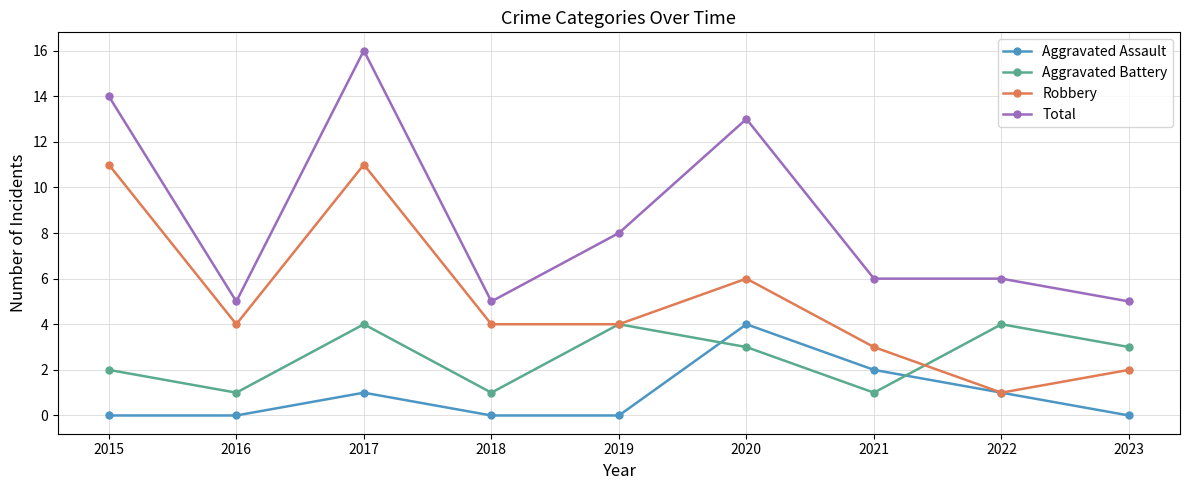

Count the number of categories in the chart.

9